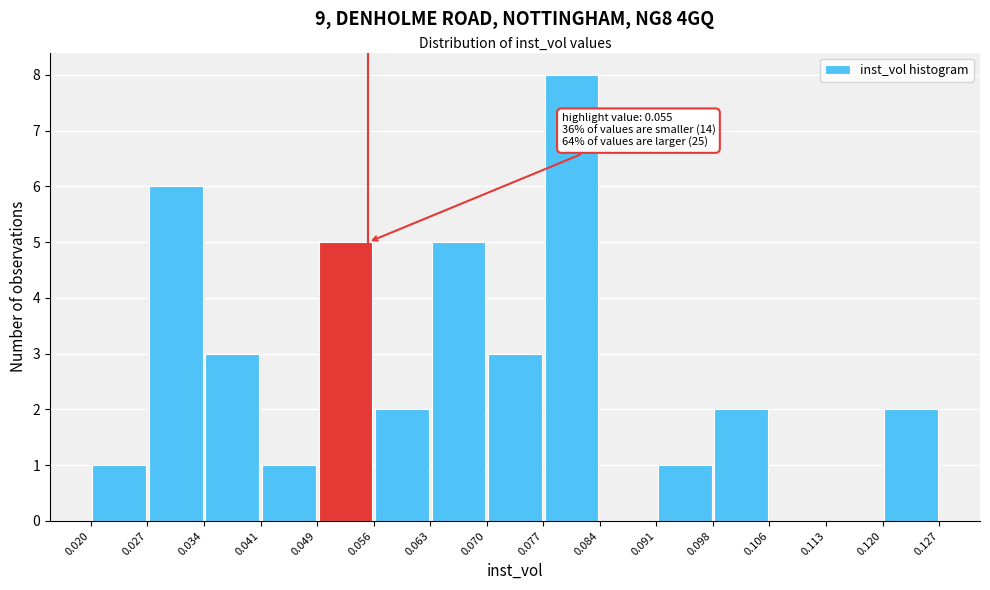

Which range on the x-axis has the tallest bar?

0.077 to 0.084